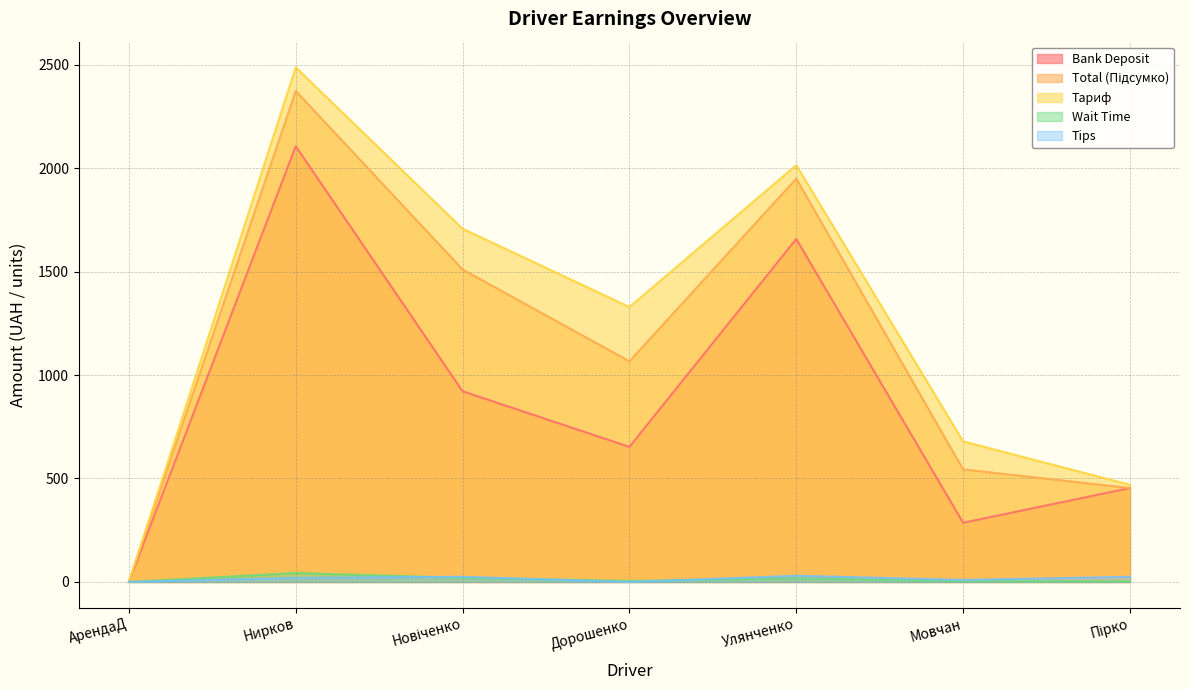

Between Новіченко and Улянченко, which is larger?

Улянченко